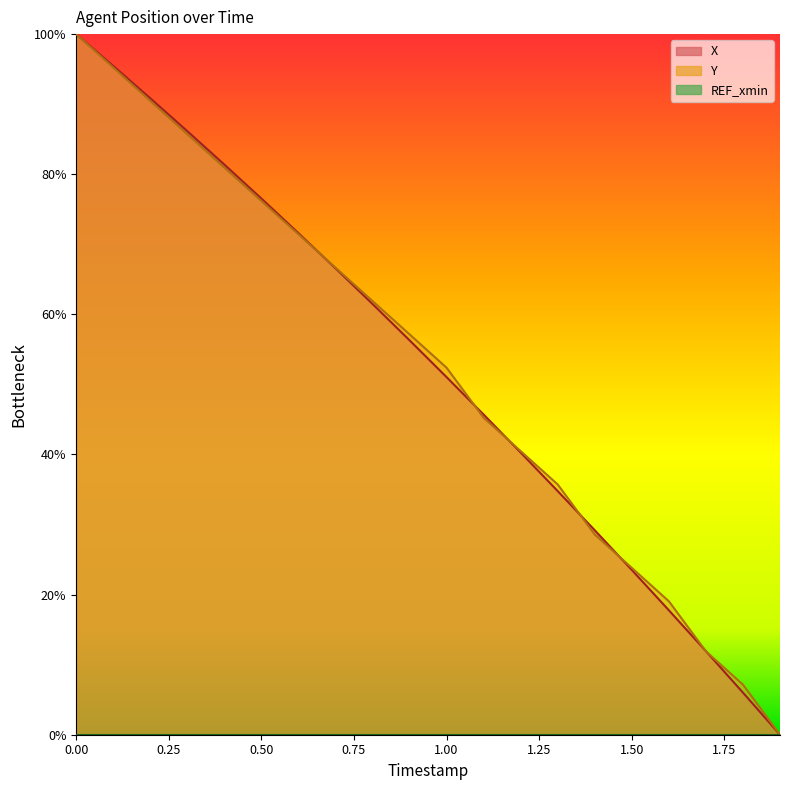

Where is Y nearest to the value 50?

1.00